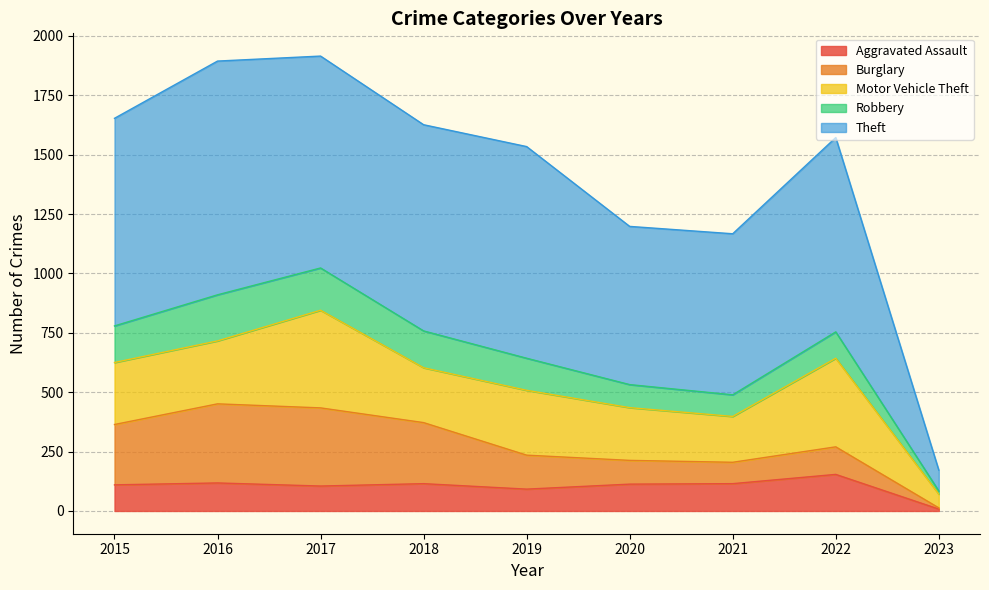

At which category does the chart reach its minimum across all series?

2023